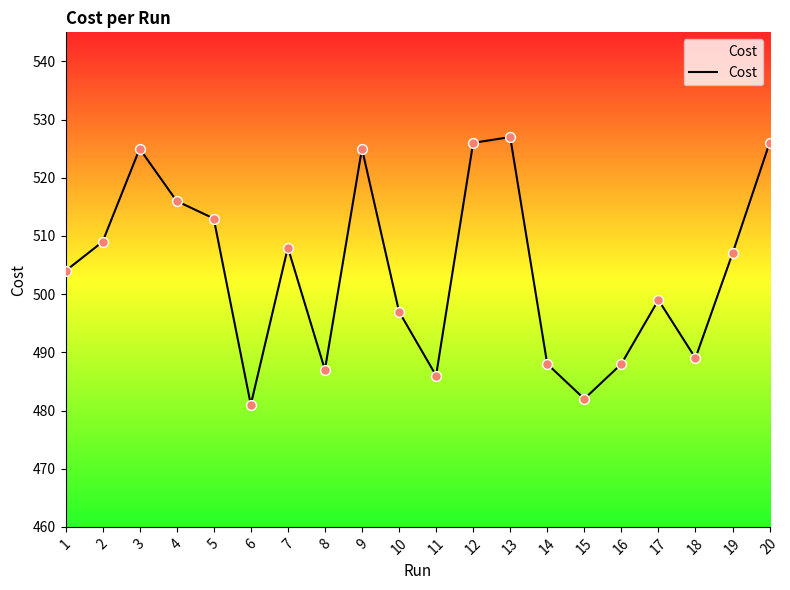

Approximately how many times larger is the value at 10 compared to 5?

1.0